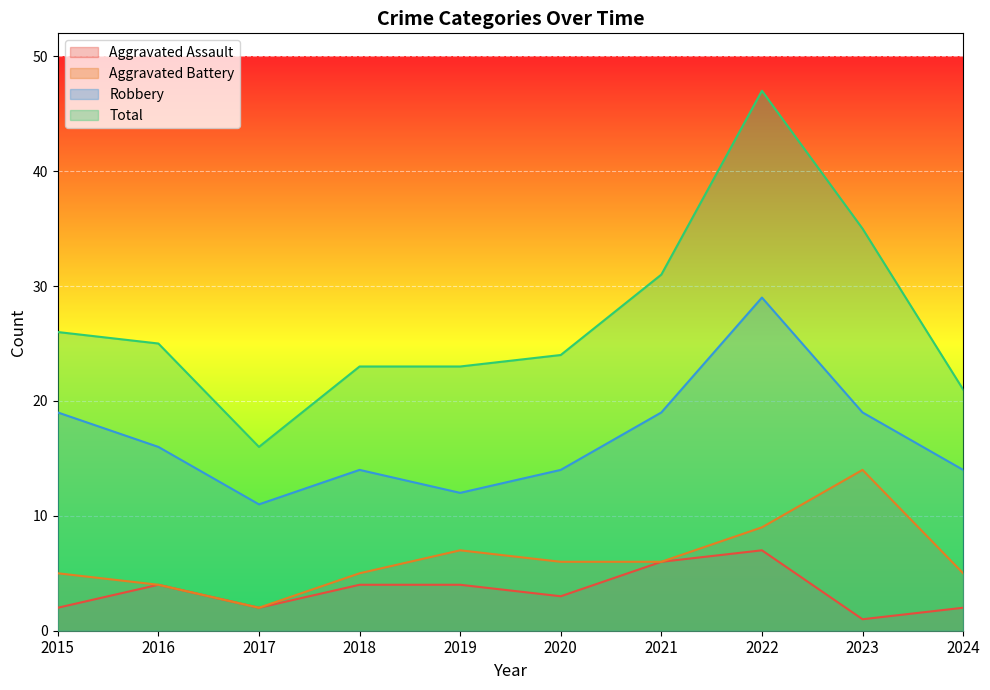

At which category does Aggravated Assault reach its first local valley?

2017